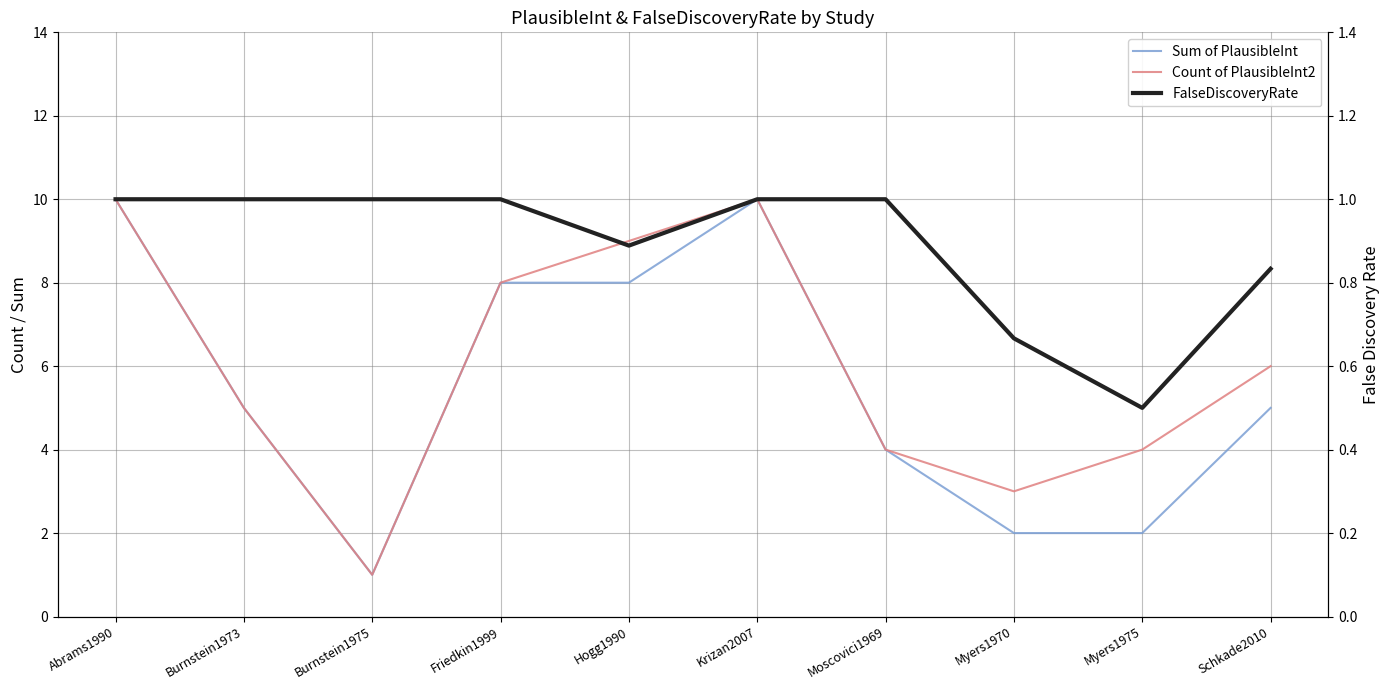

Rank the series by their maximum value, from highest to lowest.

Sum of PlausibleInt, Count of PlausibleInt2, FalseDiscoveryRate